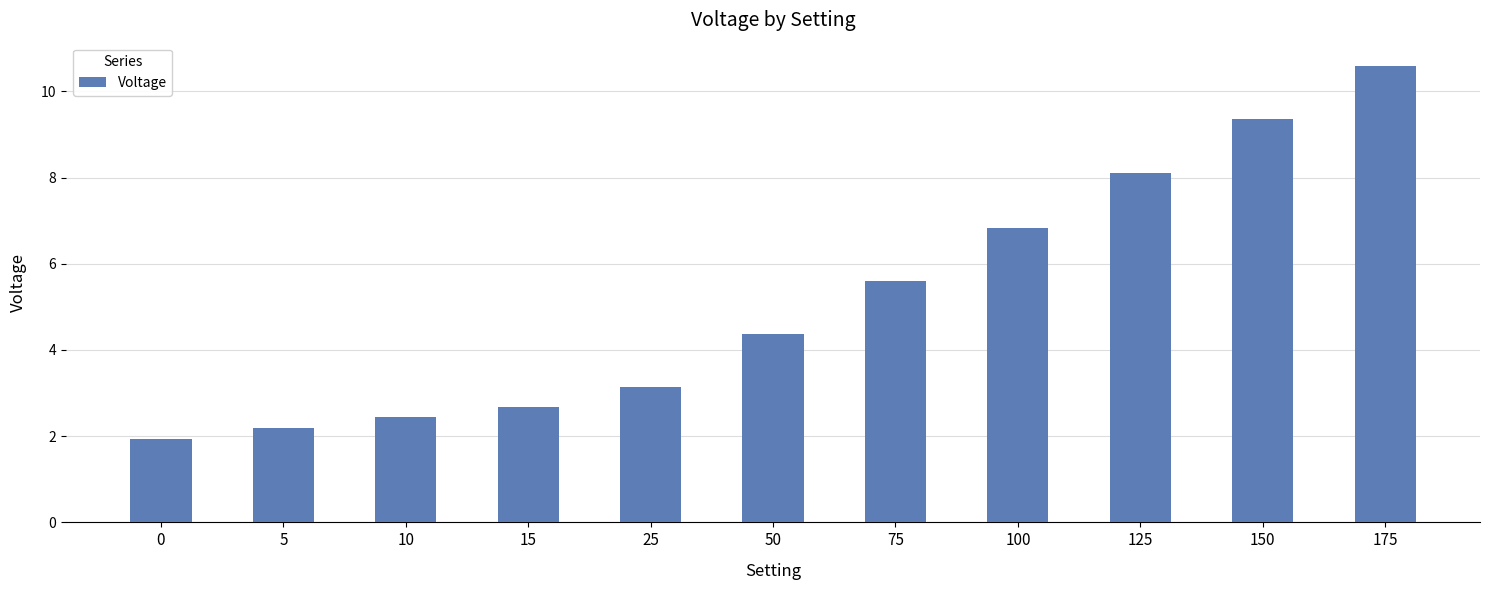

List the labels in order of value, largest first.

175, 150, 125, 100, 75, 50, 25, 15, 10, 5, 0